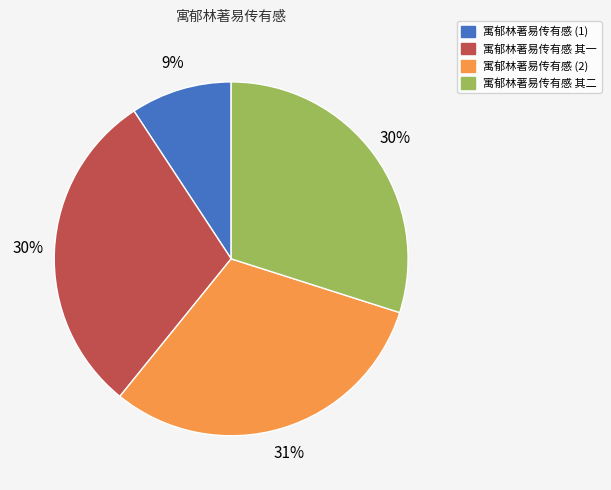

Do 寓郁林著易传有感 其一 and 寓郁林著易传有感 其二 together represent more than half of the pie?

Yes